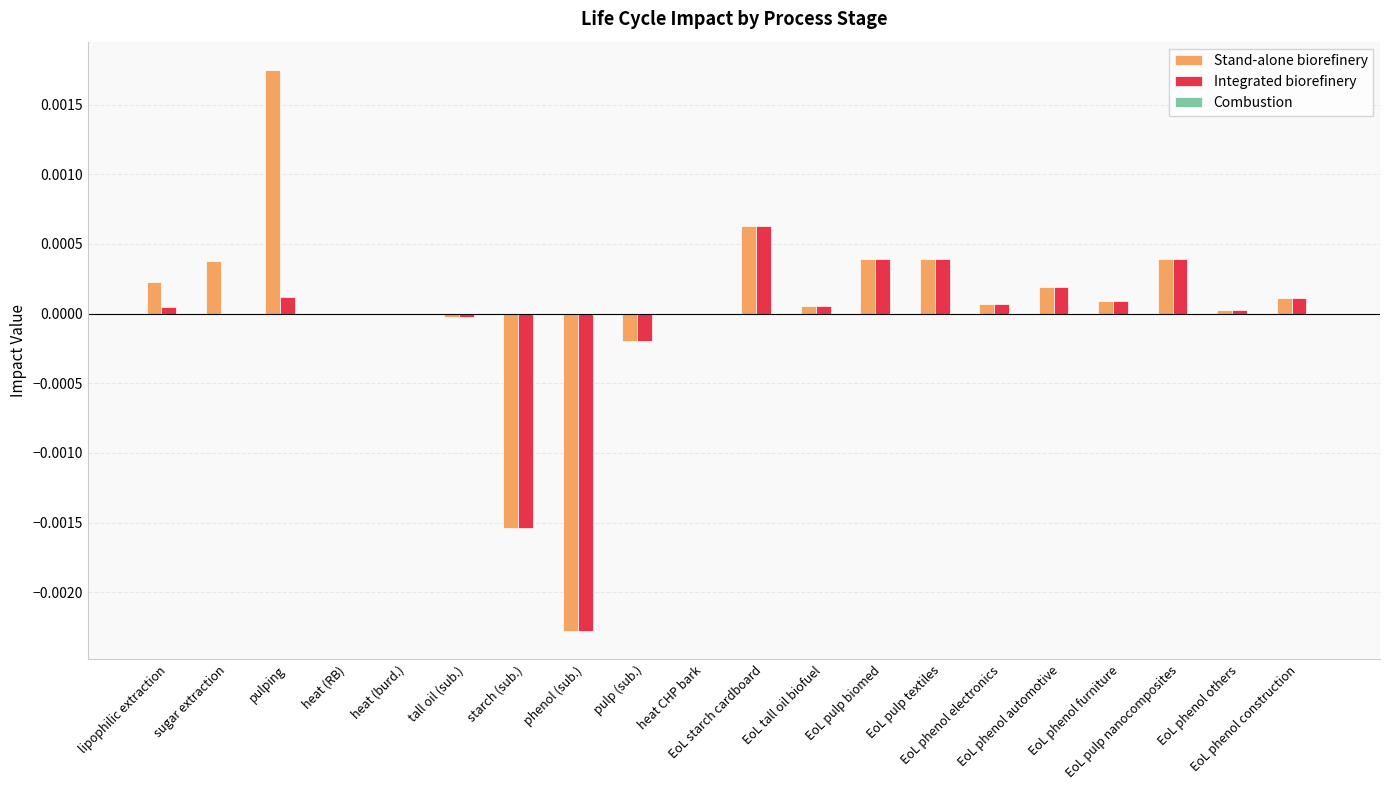

Is it true that Stand-alone biorefinery equals -0.0 at heat (burd.)?

True